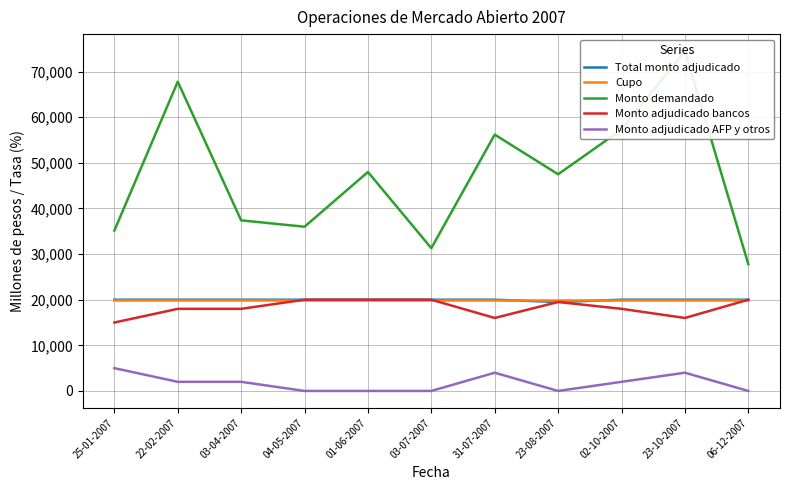

Which has a higher value, 02-10-2007 or 25-01-2007?

02-10-2007